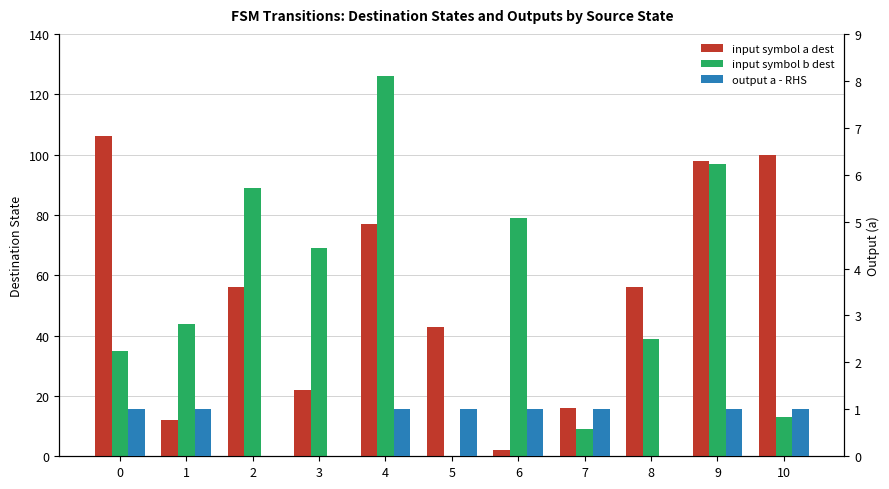

The value of input symbol b dest at 6 is 79. True or false?

True